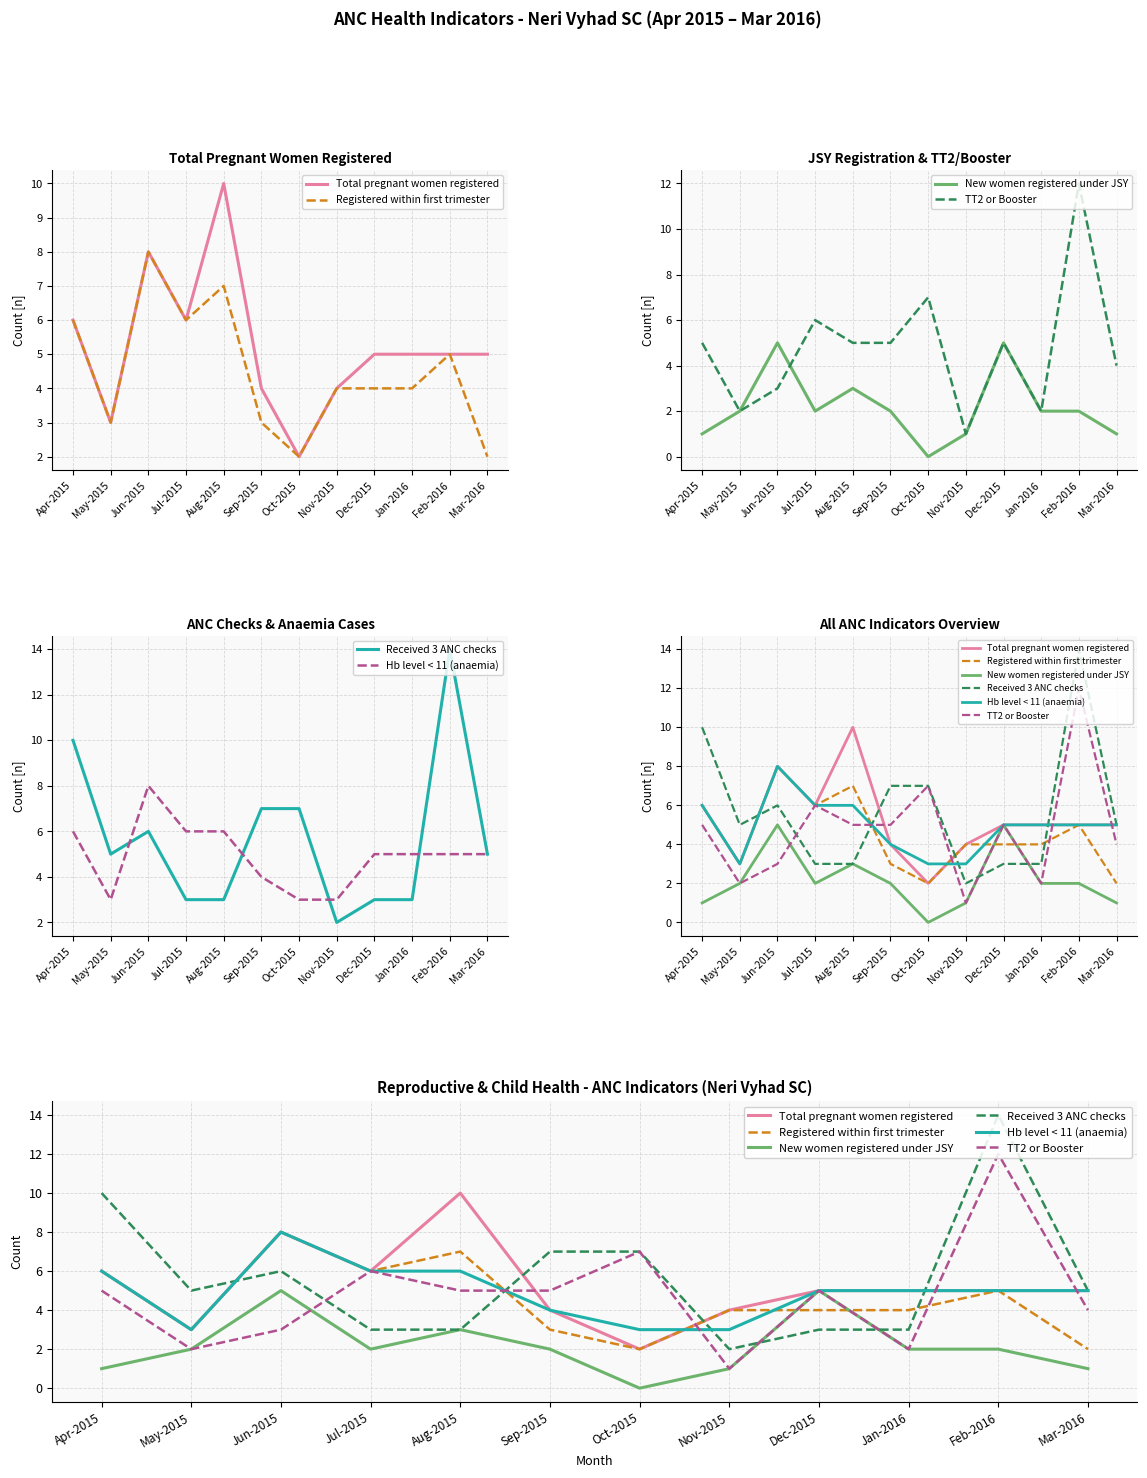

Is the value of Received 3 ANC checks at May-2015 greater than the value of TT2 or Booster at Aug-2015?

No